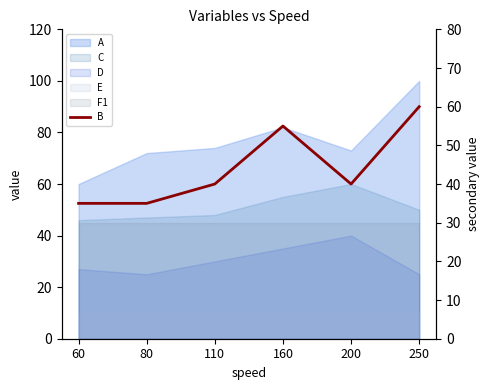

The chart shows a value of 35 at 80. True or false?

True